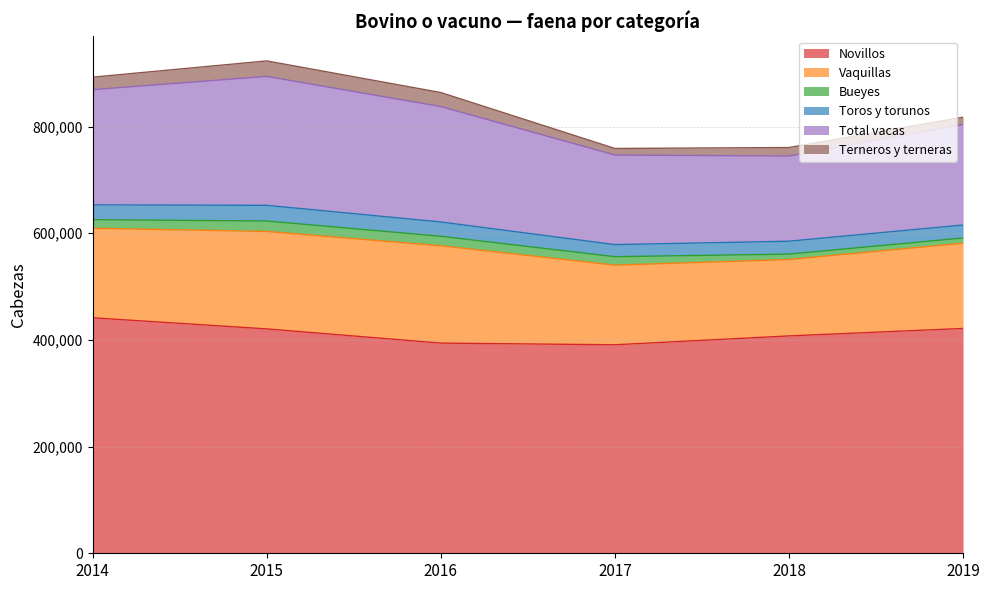

What are all the series names shown in the legend?

Novillos, Vaquillas, Bueyes, Toros y torunos, Total vacas, Terneros y terneras